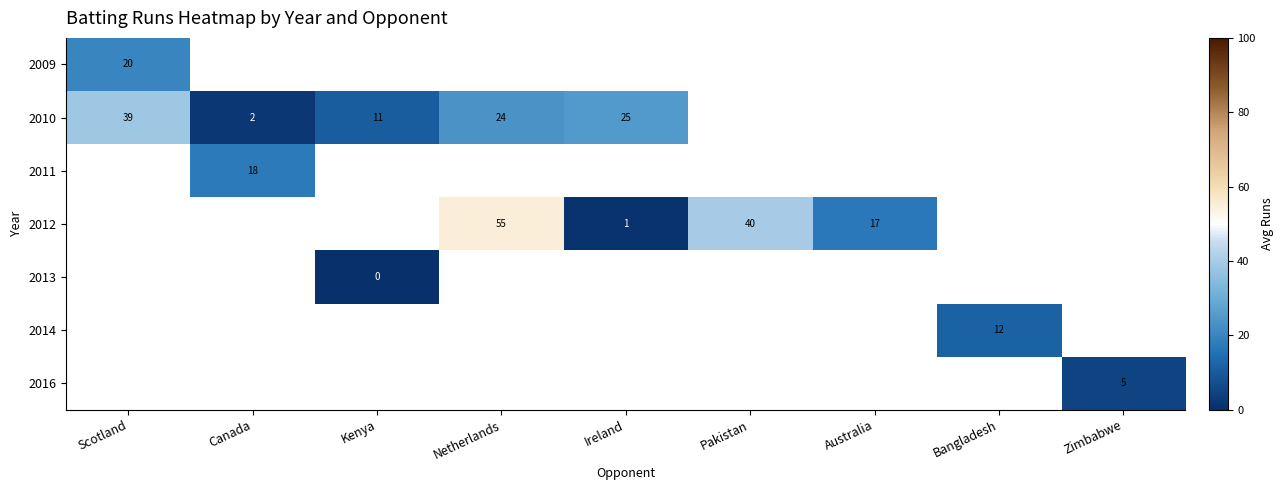

Is the value of 2010 at Canada greater than the value of 2014 at Bangladesh?

No